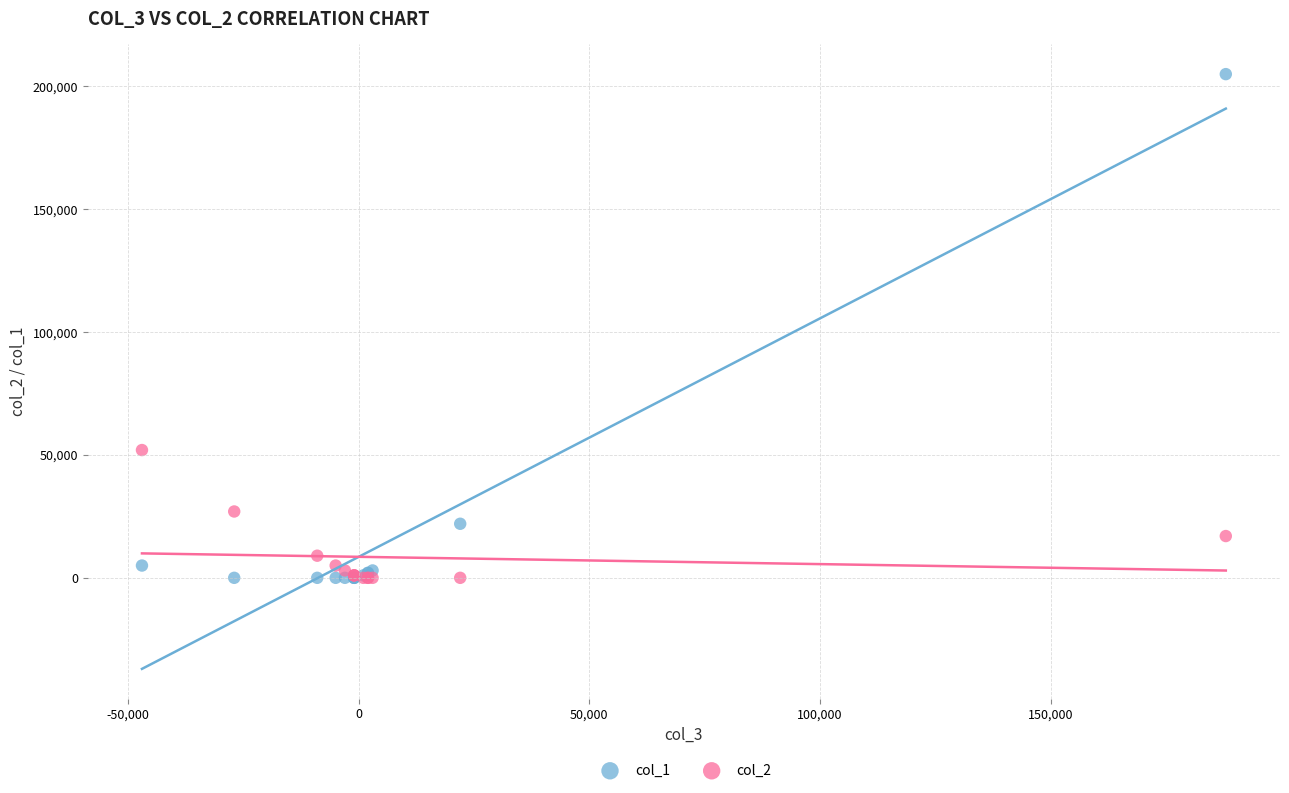

Across all series, what Y value is closest to 102500?

52000